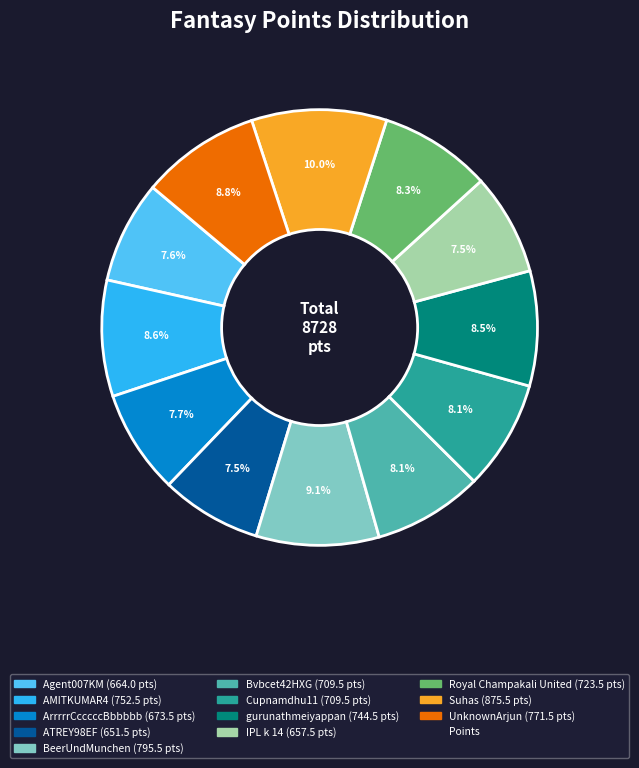

Is there a majority slice in this chart?

No